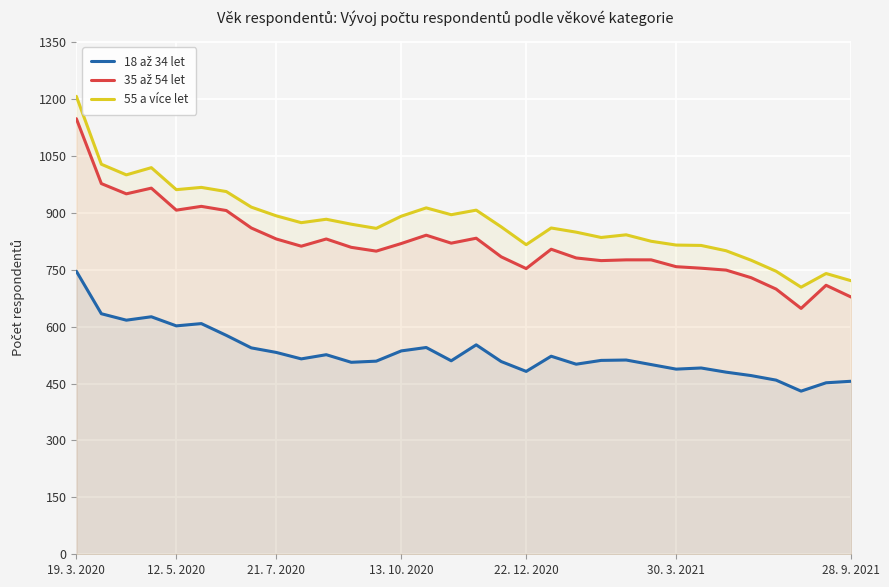

What is the average value of the 35 až 54 let series?

819